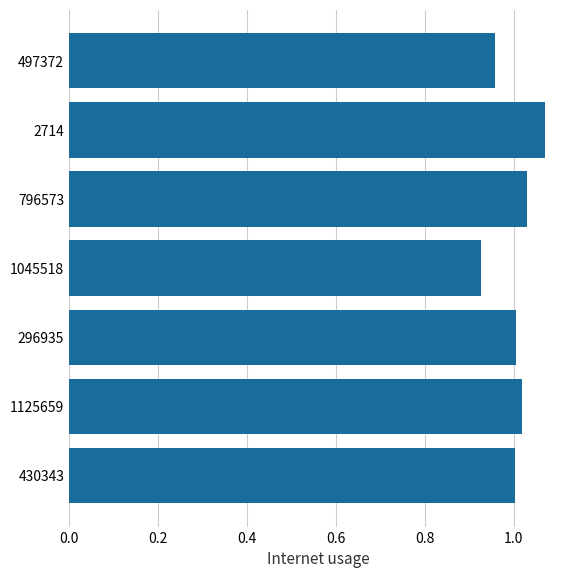

Which has a higher value, 497372 or 1045518?

497372